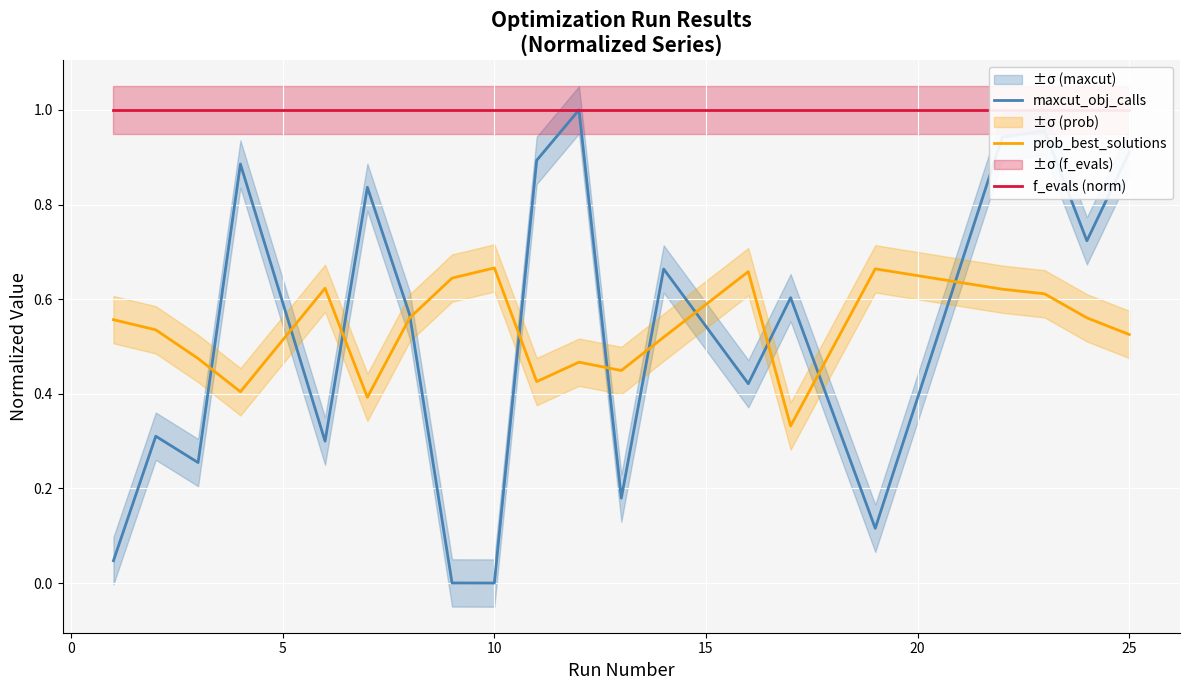

What is the total value across all series at 0?

1.8